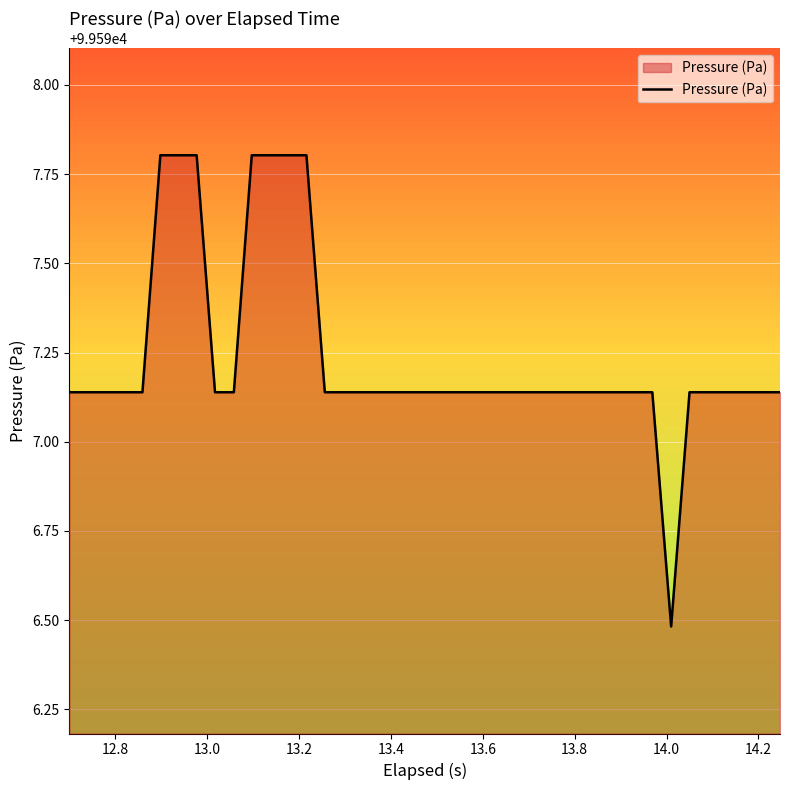

How many values are below 99597?

1